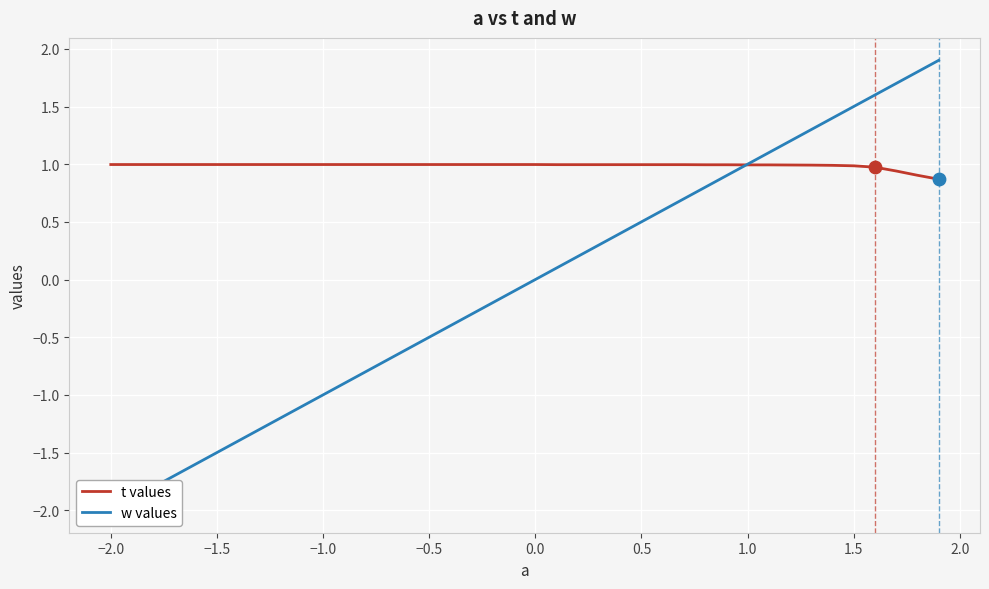

Which series has the largest Y range (max minus min)?

w values